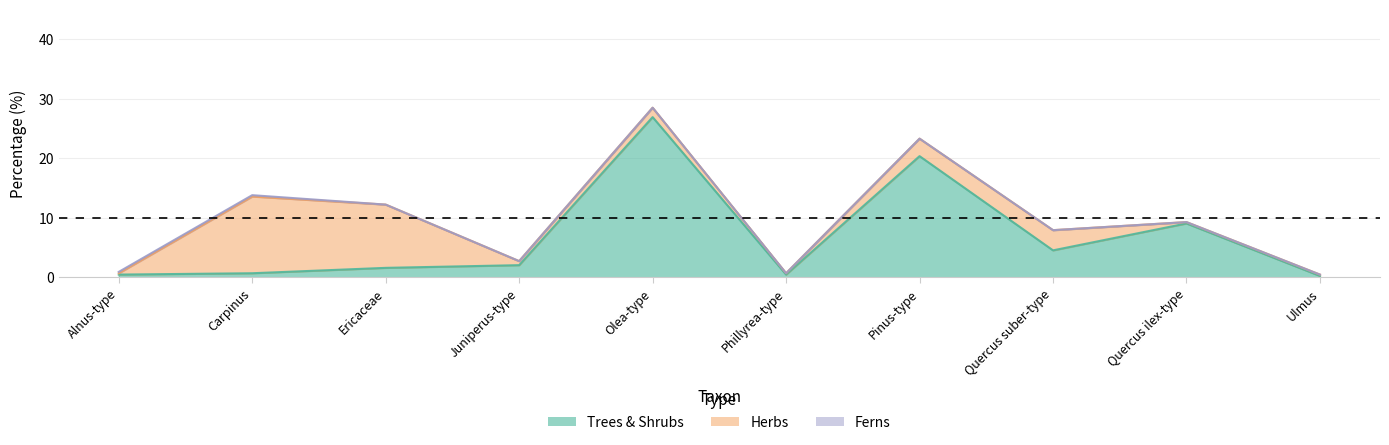

What is the greatest value displayed?

26.9